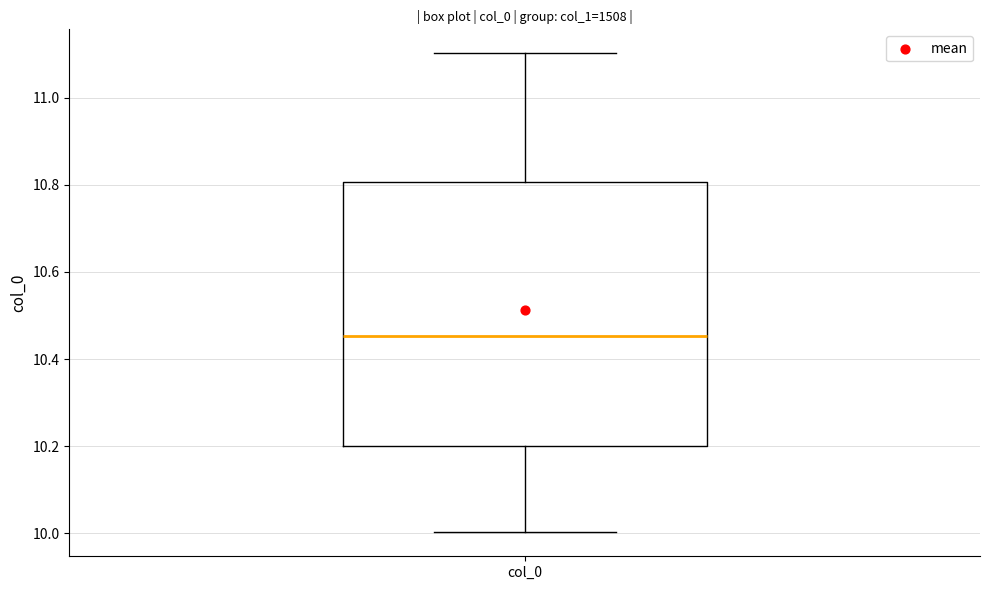

Read this box plot against the y-axis: the position of the median line, the range covered by the box, and the ends of both whiskers. The values are not printed on the chart, so give them approximately, as read against the axis.

median 10.46, box 10.20 to 10.80, whiskers 10.00 to 11.10